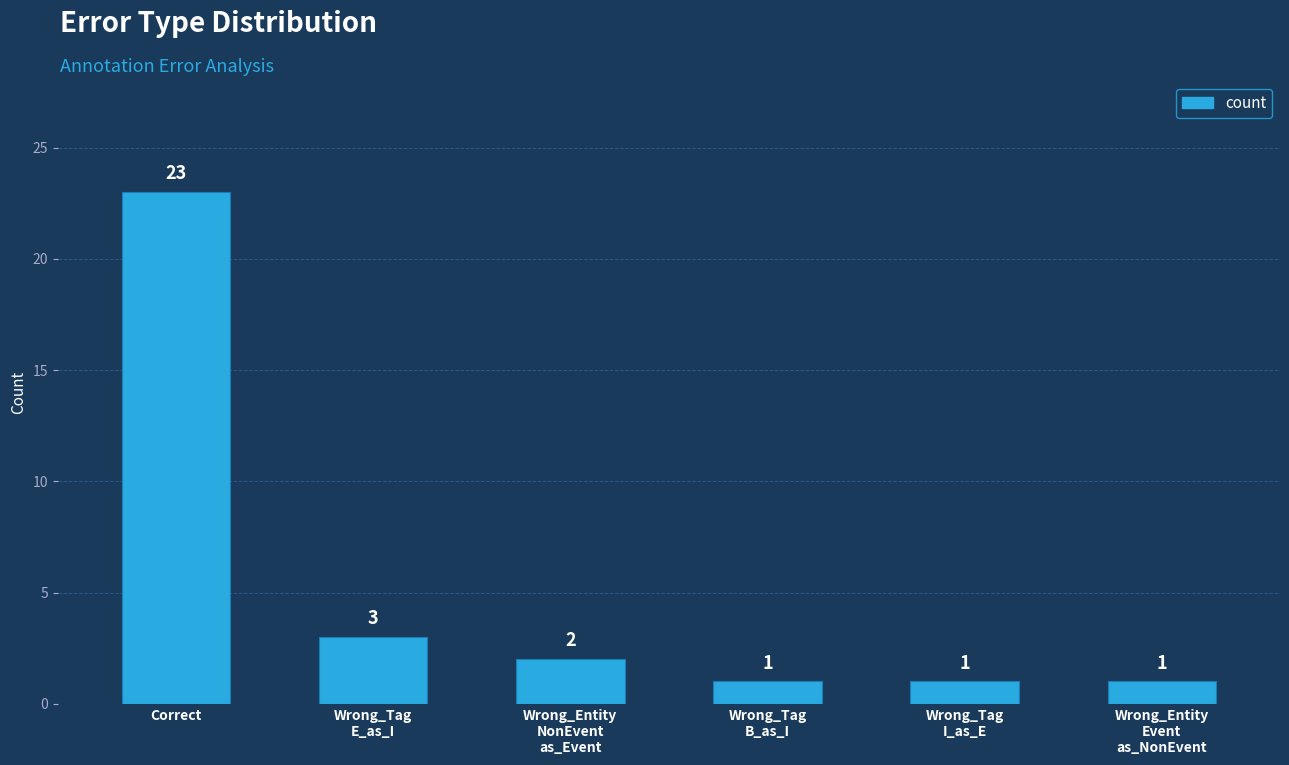

At which label does the data first exceed 2?

Correct